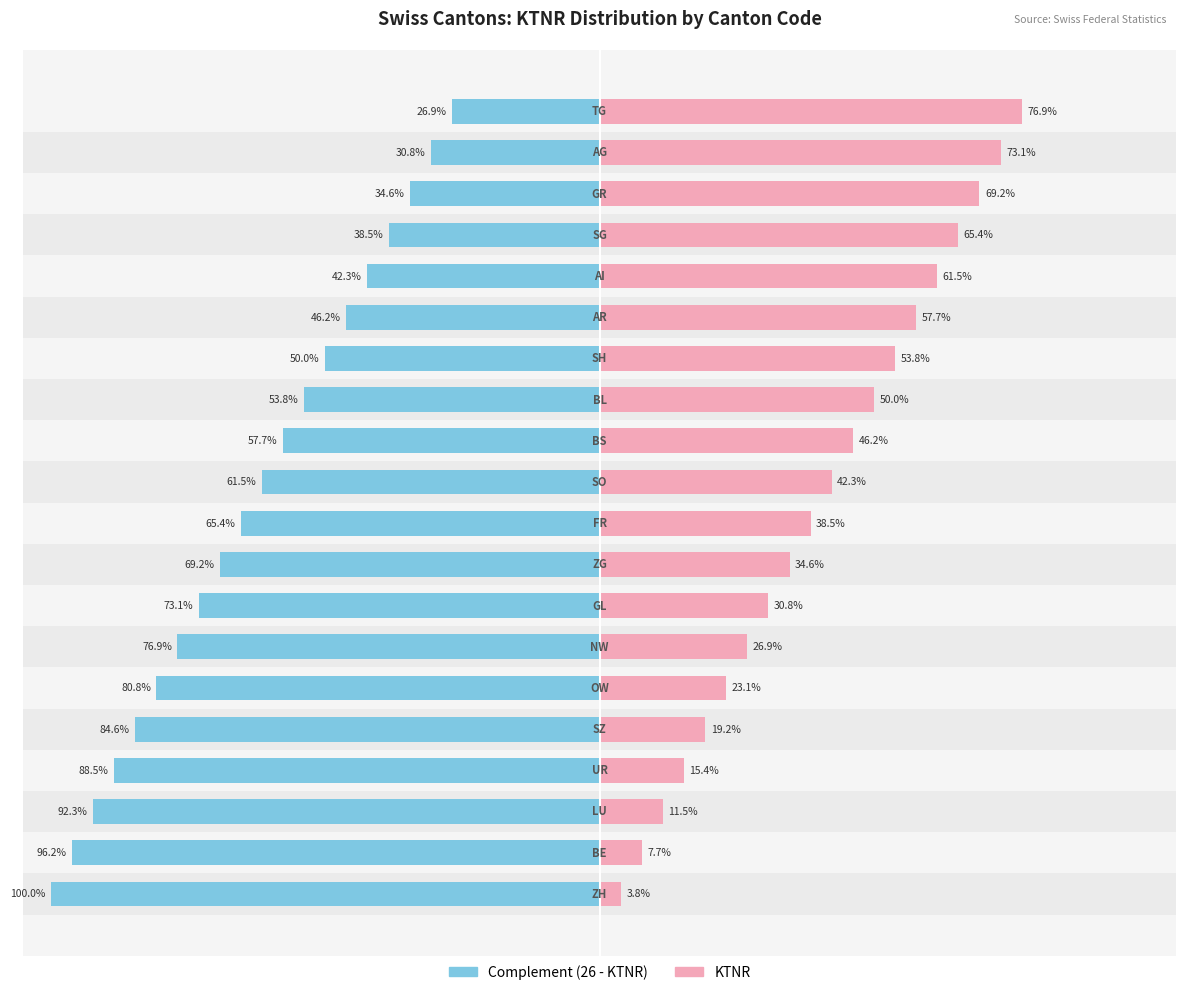

The Descending from 26 series shows -53.3 at 16. True or false?

False